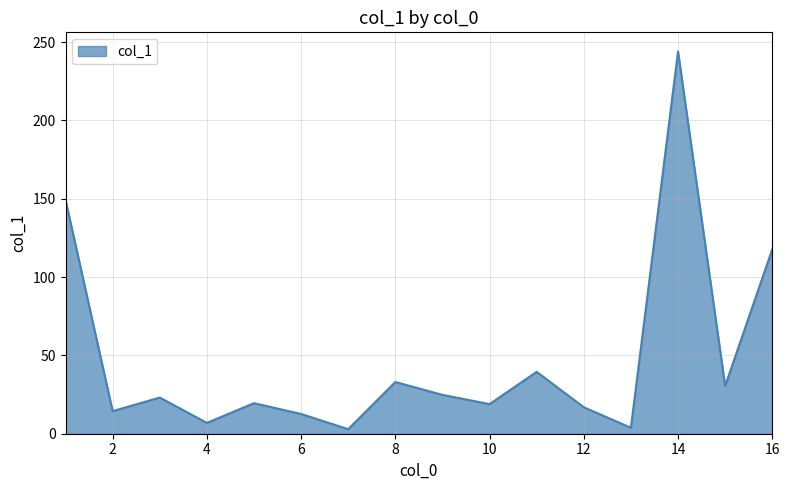

At which category does the chart reach its peak across all series?

14